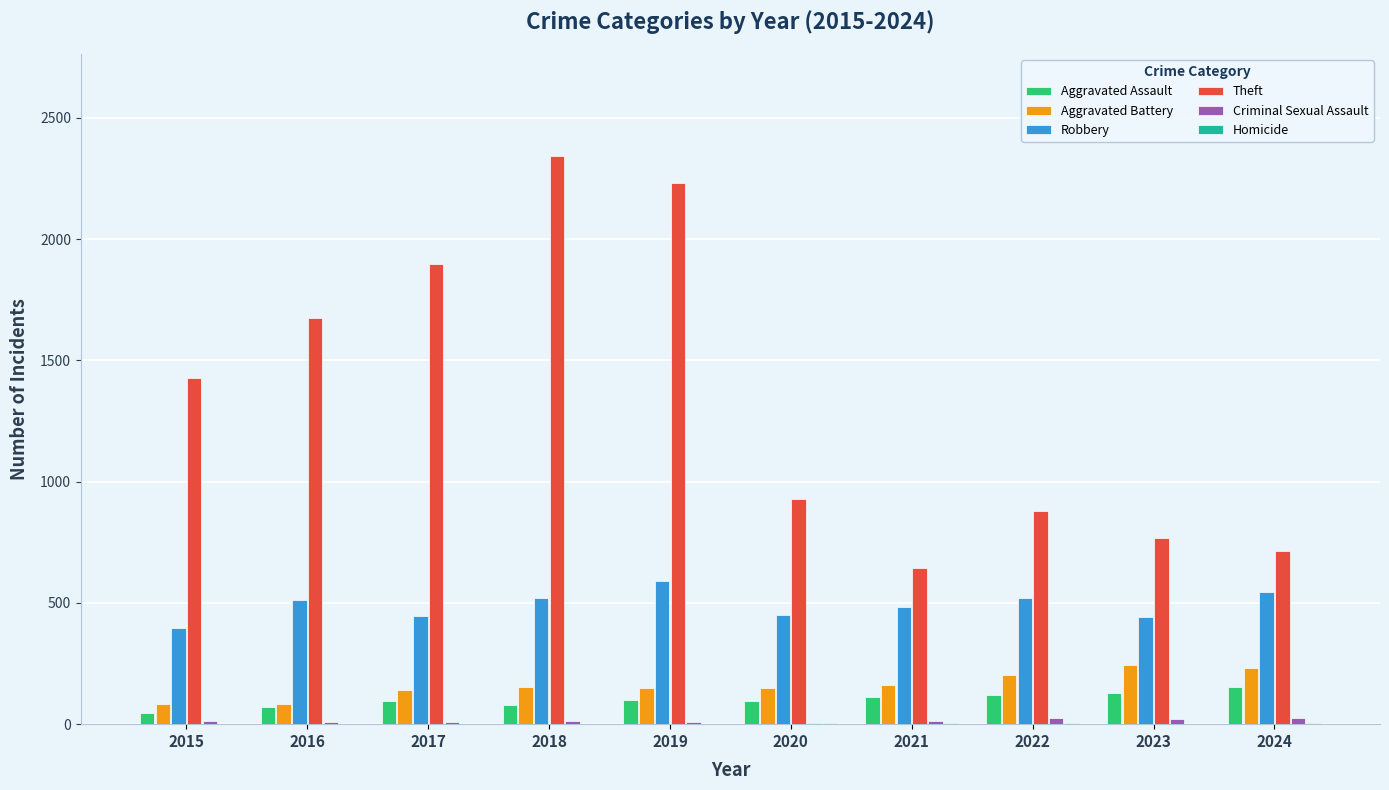

Count the number of categories in the chart.

10